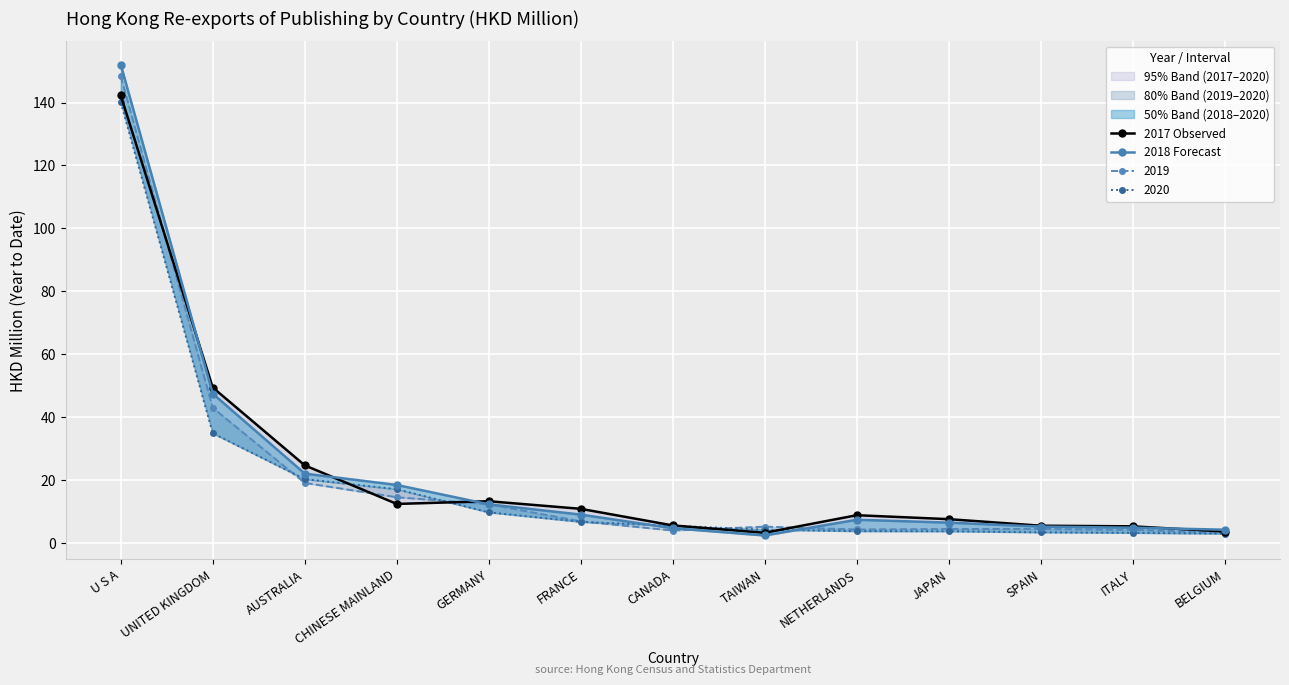

True or false: 2018 Forecast and 2017 Observed cross at least once.

True